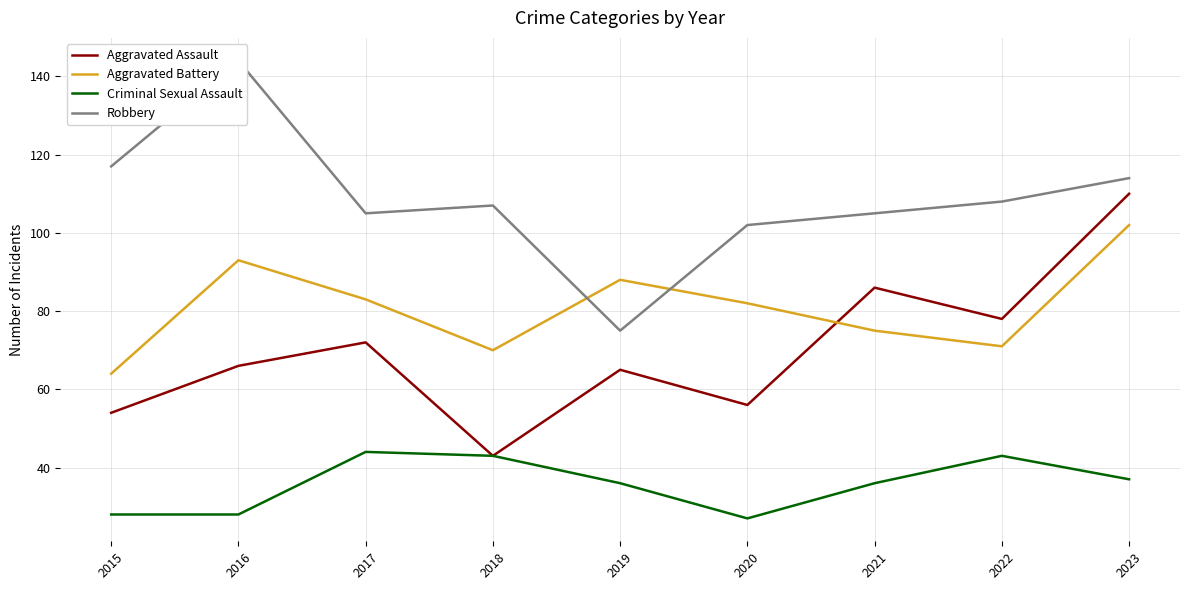

What is the sum of all Aggravated Assault values?

630